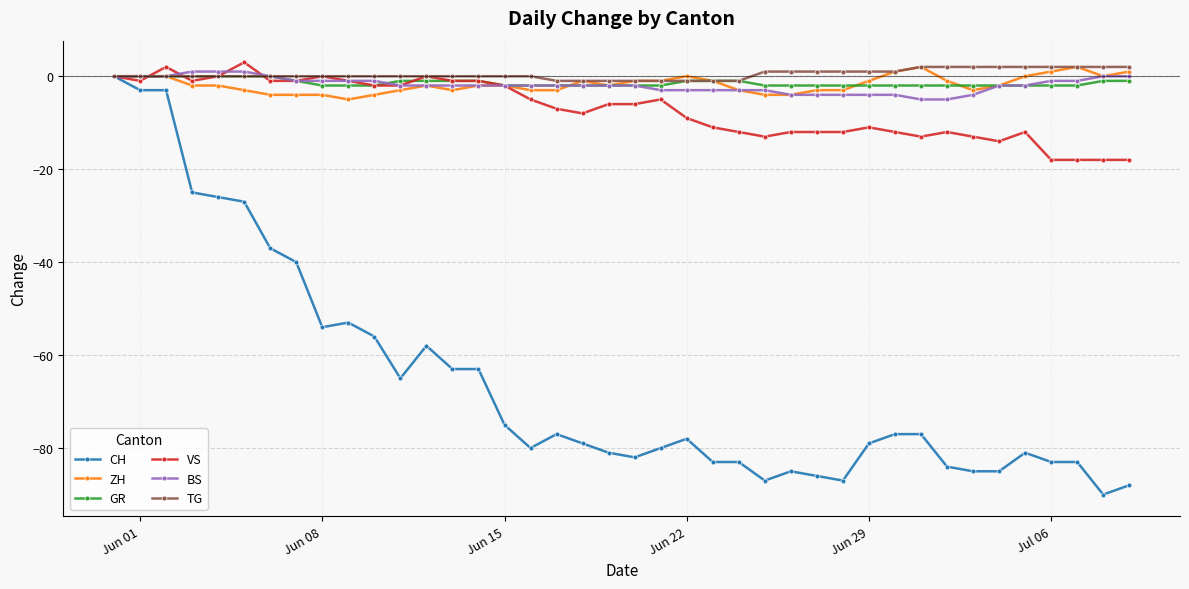

Which series has the largest total across all categories?

TG